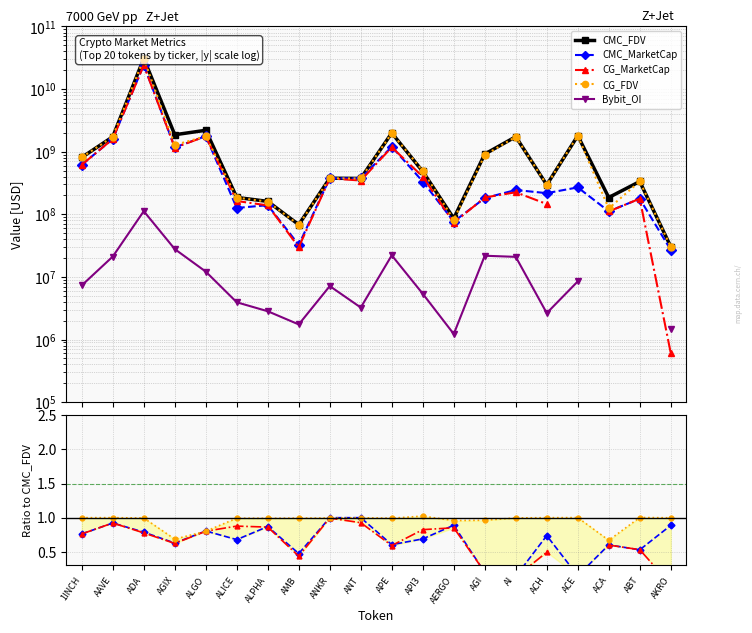

At which label does CMC_FDV reach its peak?

ADA